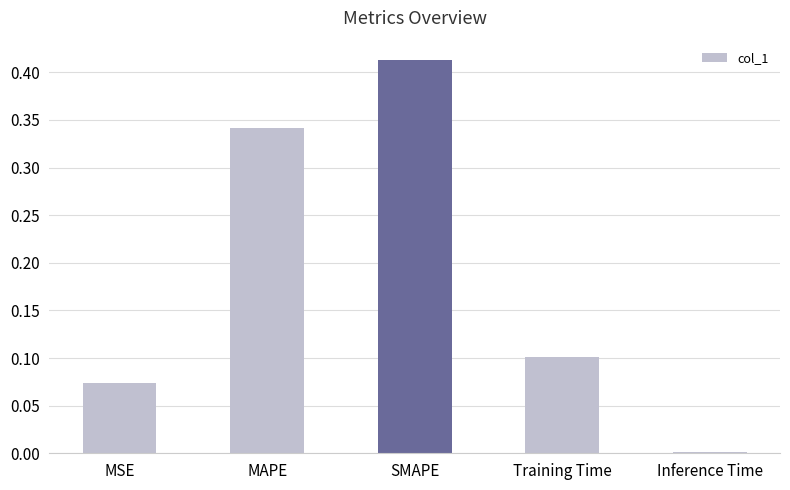

Between Training Time and MAPE, which is larger?

MAPE